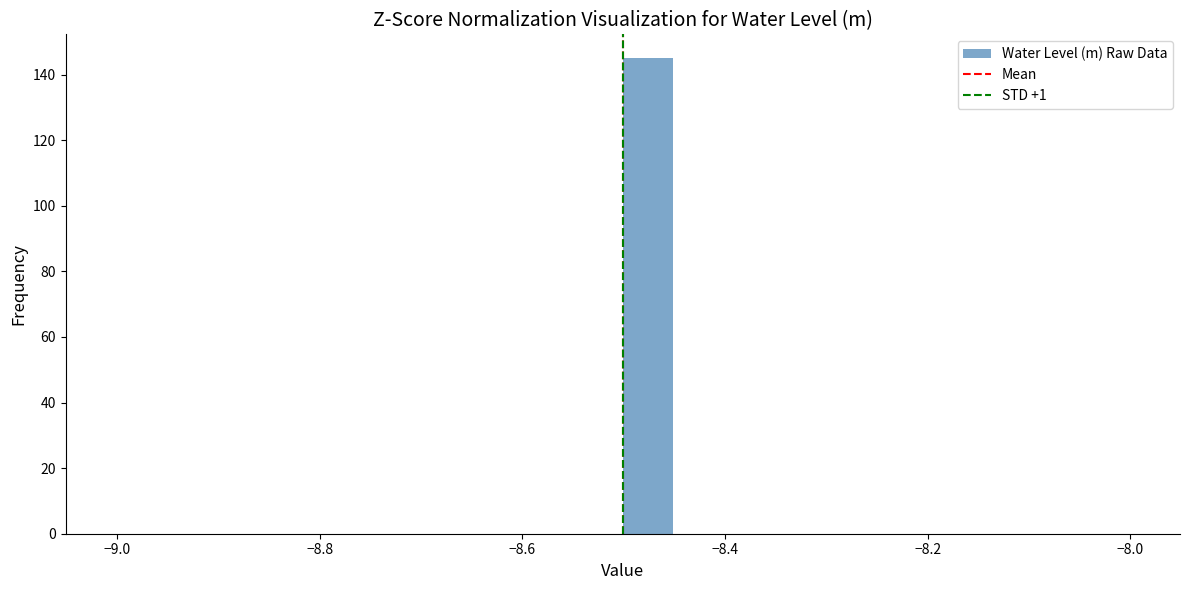

Around what value on the x-axis is the tallest bar? Give the approximate position of its centre, as read against the axis.

-8.48